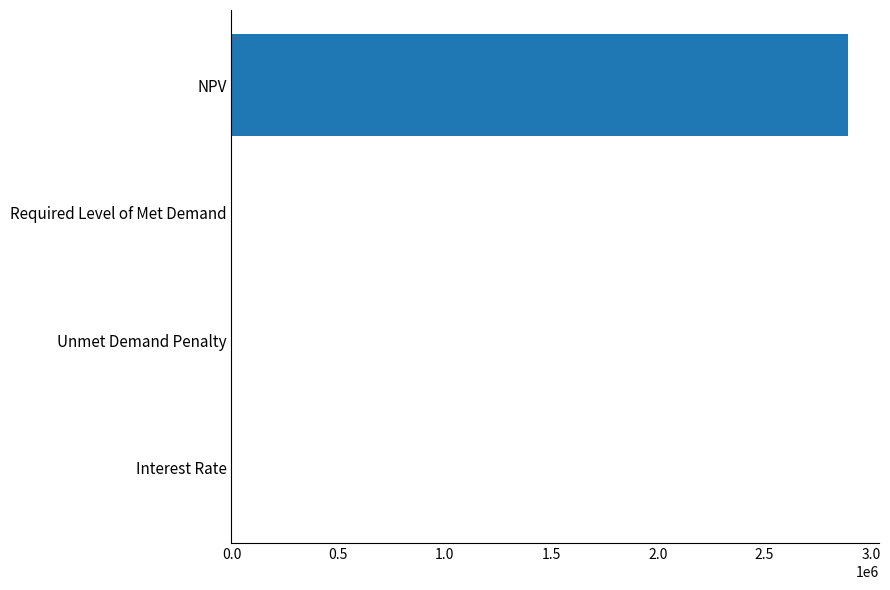

What is the sum of all values?

2893928.6